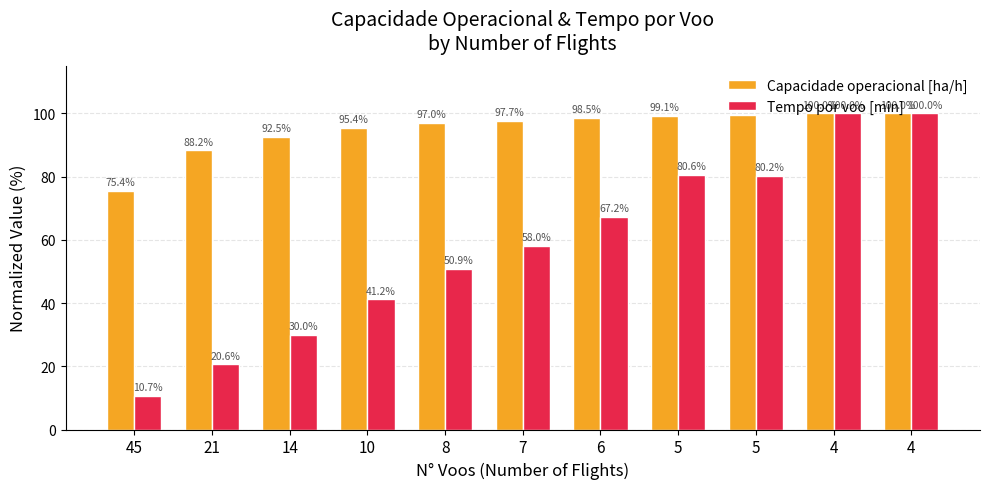

Which category has the lowest value in the Capacidade operacional [ha/h] series?

45